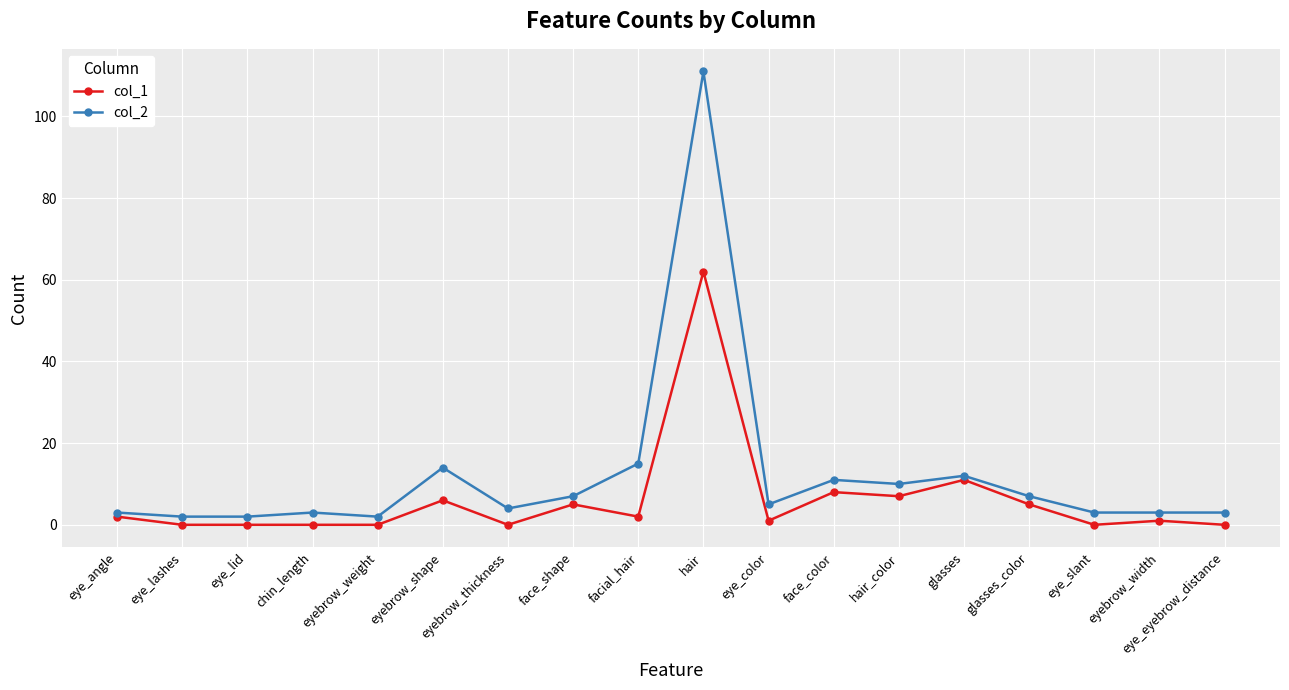

Reading left to right, list all the values displayed in this chart.

col_1: 2	0	0	0	0	6	0	5	2	62	1	8	7	11	5	0	1	0
col_2: 3	2	2	3	2	14	4	7	15	111	5	11	10	12	7	3	3	3